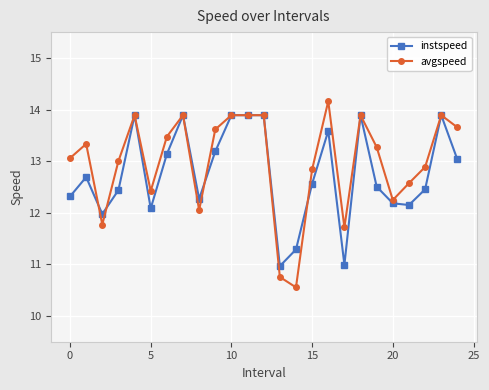

Which series has the largest total across all categories?

avgspeed